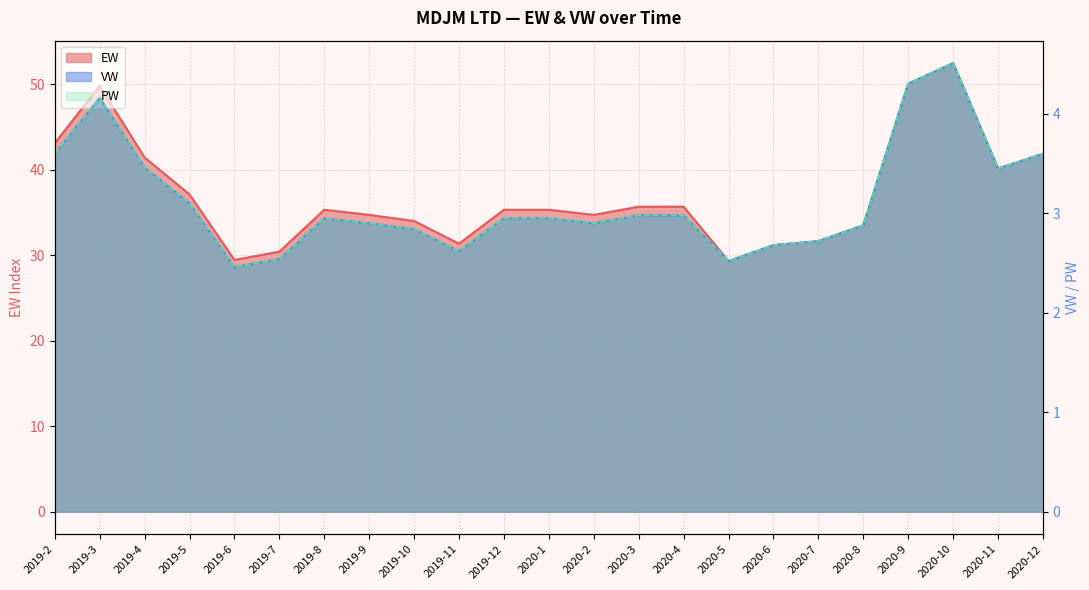

What is the label of the 5th point from the left?

2019-6